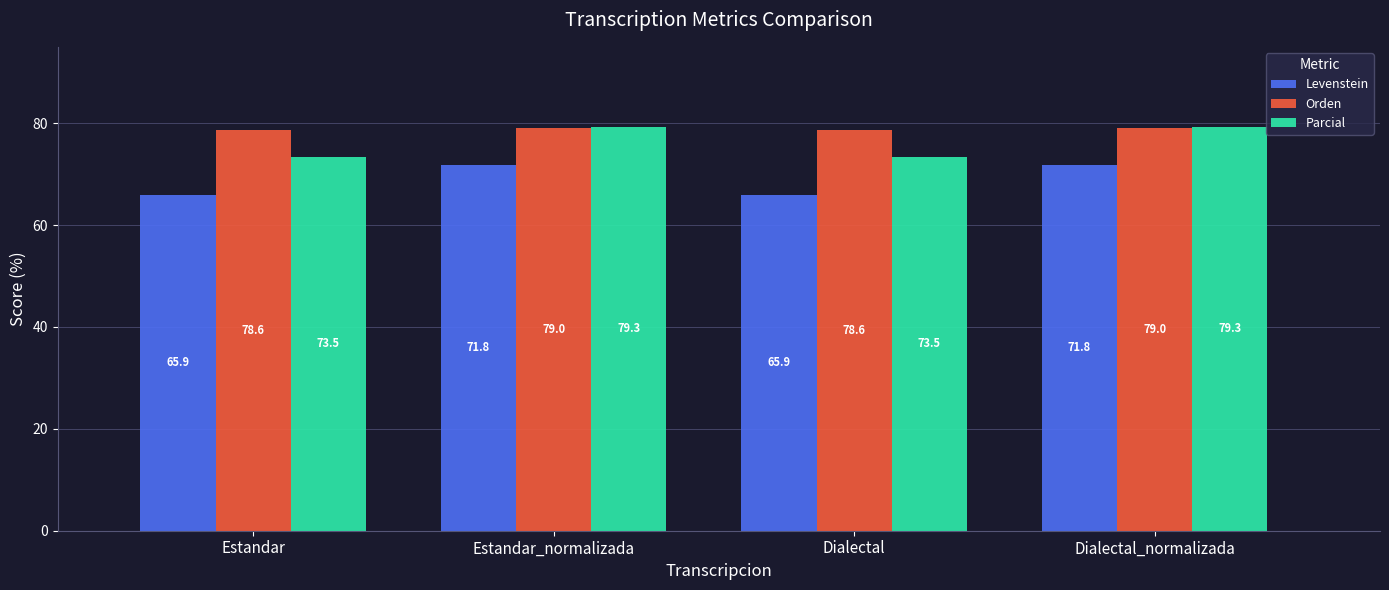

Which series has the largest range (max minus min)?

Levenstein